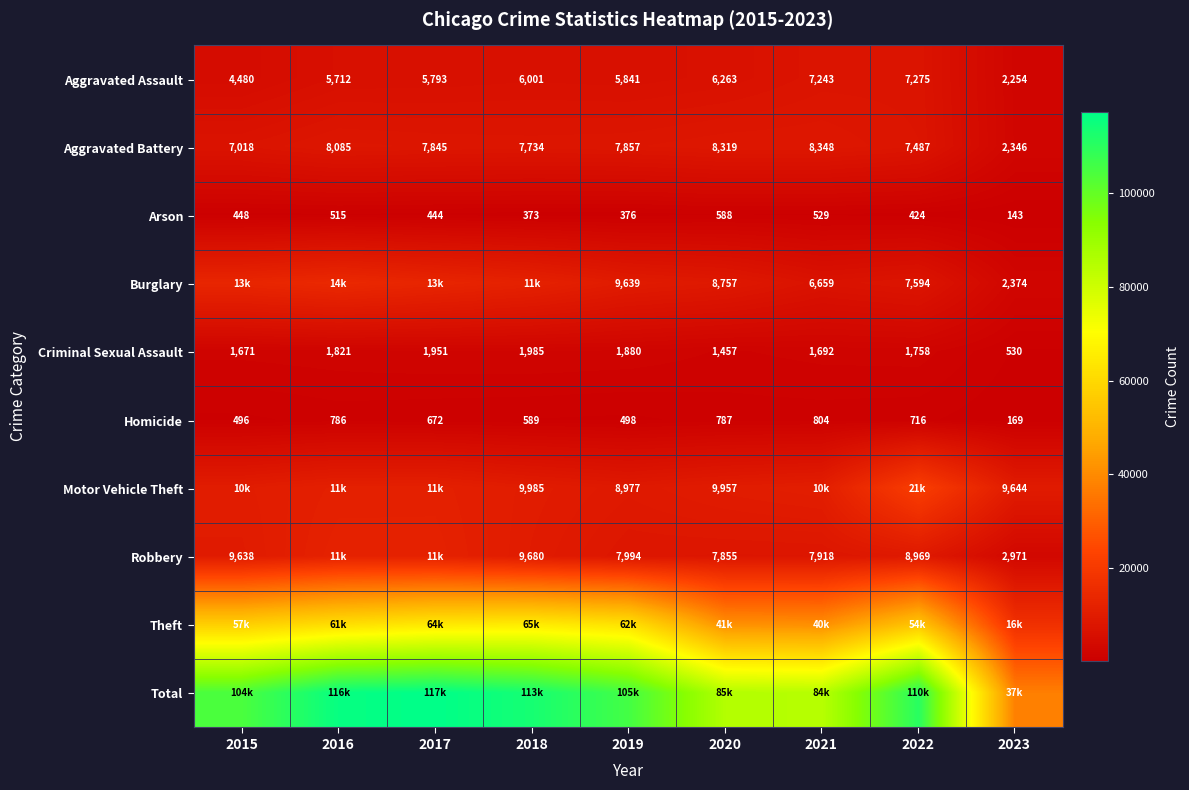

What is the total value across all series at 2017?

234694